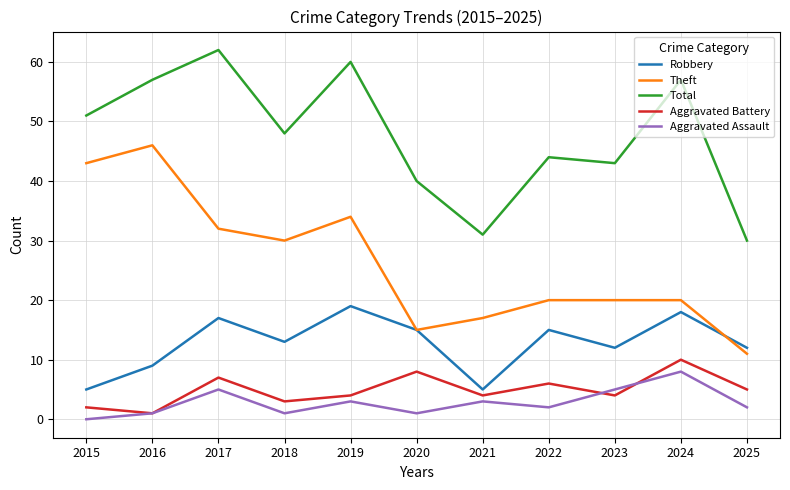

Is it true that Theft equals 32 at 2017?

True